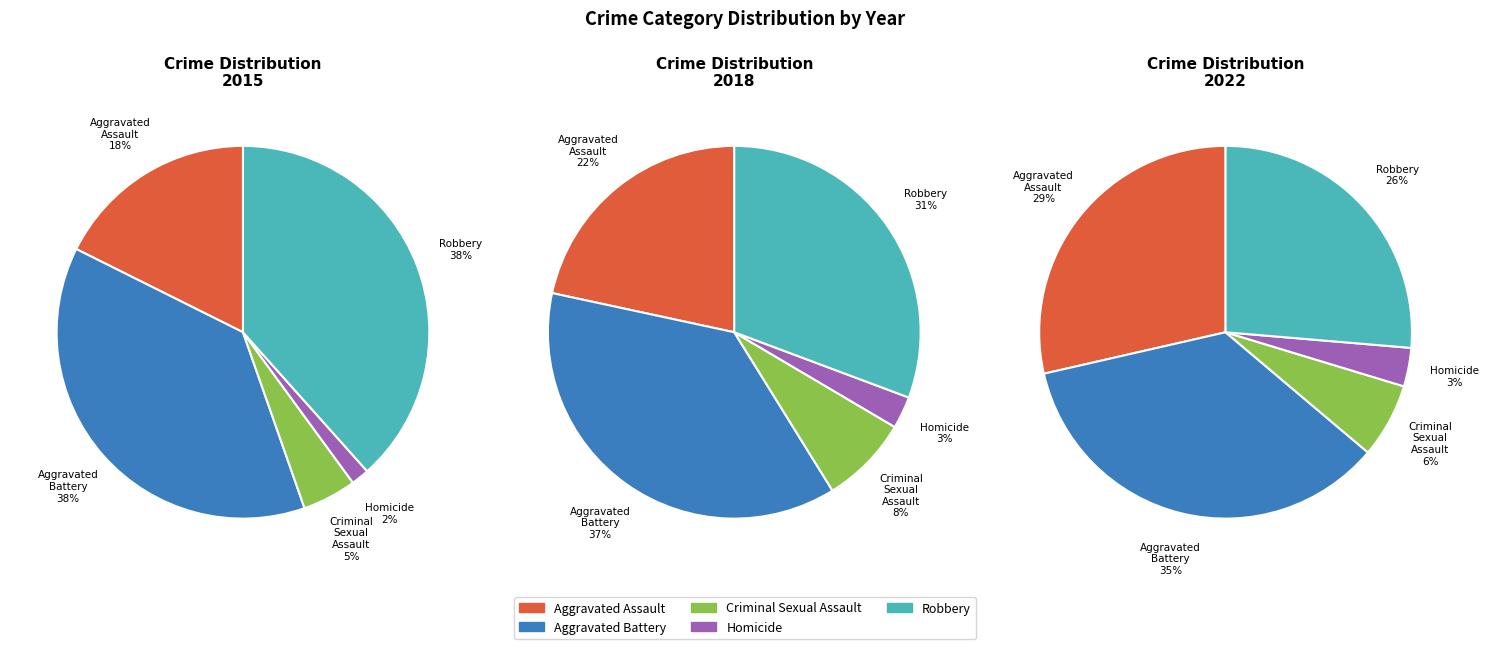

Does Robbery account for over 50% of the chart?

No